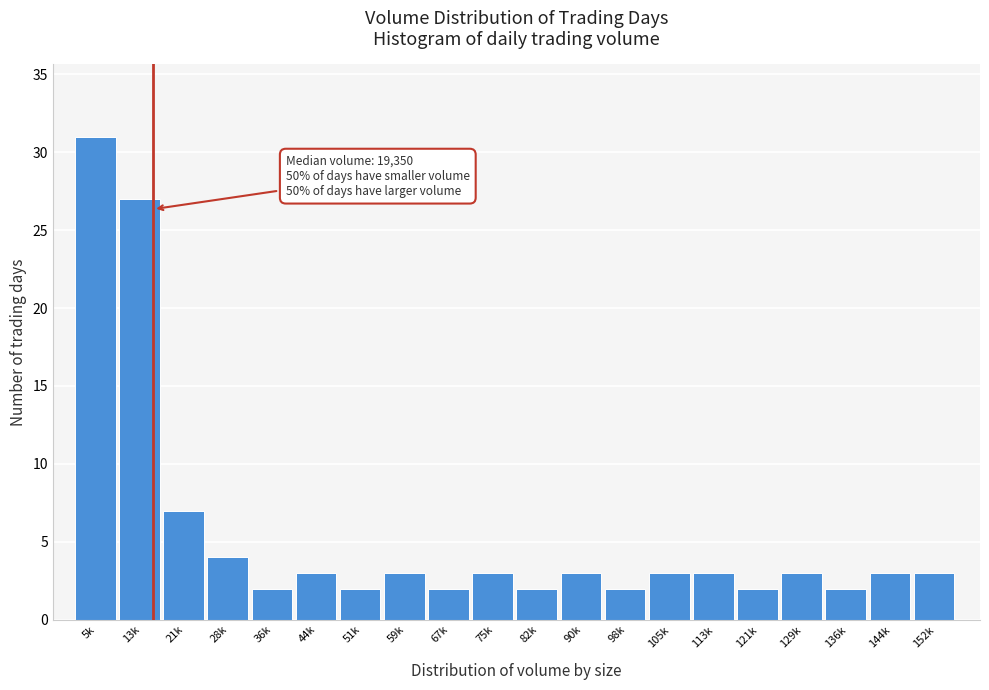

Reading left to right, extract all data points from this chart.

5k=31	13k=27	21k=7	28k=4	36k=2	44k=3	51k=2	59k=3	67k=2	75k=3	82k=2	90k=3	98k=2	105k=3	113k=3	121k=2	129k=3	136k=2	144k=3	152k=3